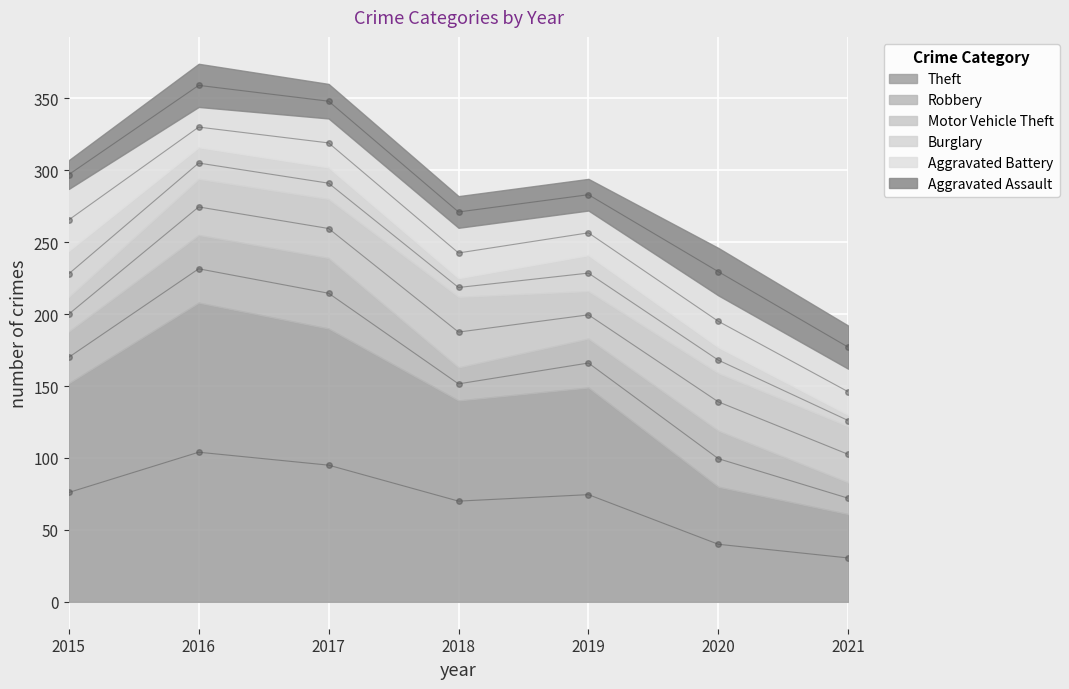

Reading left to right, transcribe all the data shown in this chart.

Theft: 2015=152	2016=208	2017=190	2018=140	2019=149	2020=80	2021=61
Robbery: 2015=36	2016=47	2017=49	2018=23	2019=34	2020=39	2021=22
Motor Vehicle Theft: 2015=24	2016=39	2017=41	2018=49	2019=33	2020=40	2021=39
Burglary: 2015=32	2016=22	2017=22	2018=13	2019=25	2020=18	2021=8
Aggravated Battery: 2015=43	2016=28	2017=34	2018=35	2019=31	2020=36	2021=32
Aggravated Assault: 2015=20	2016=30	2017=24	2018=22	2019=22	2020=33	2021=30